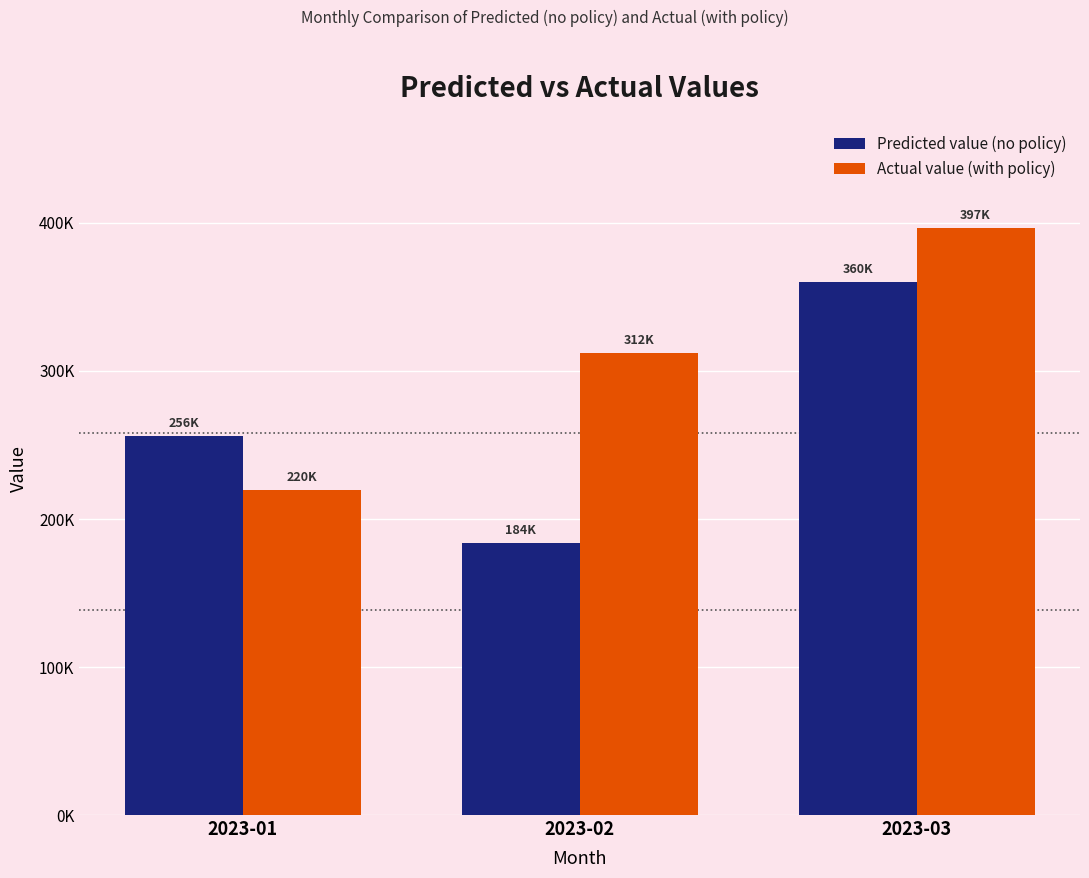

Is it true that Predicted value (no policy) equals 48054.9 at 2023-02?

False